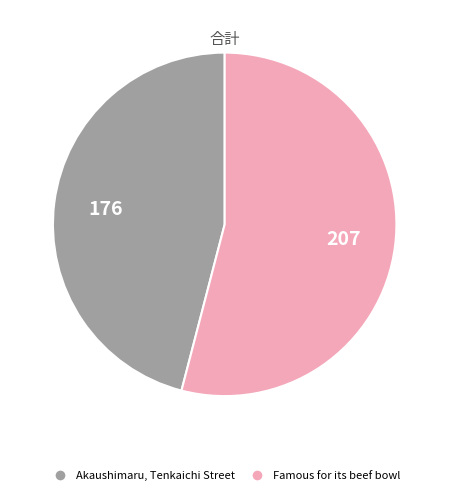

Do Akaushimaru, Tenkaichi Street and Famous for its beef bowl together represent more than half of the pie?

Yes